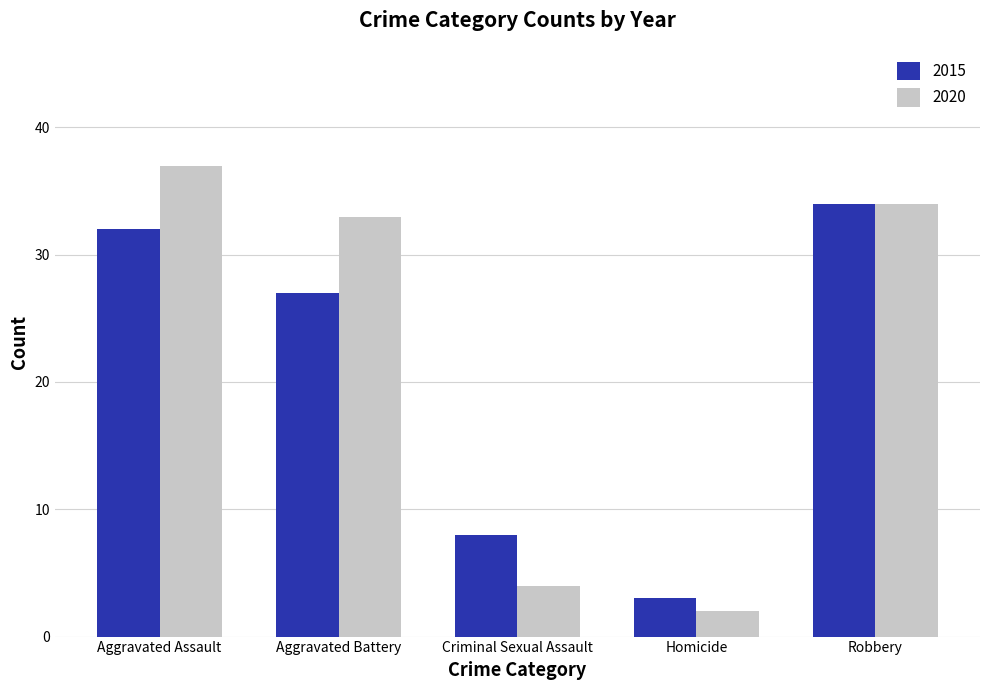

What is the difference between the highest and lowest values at Criminal Sexual Assault?

4